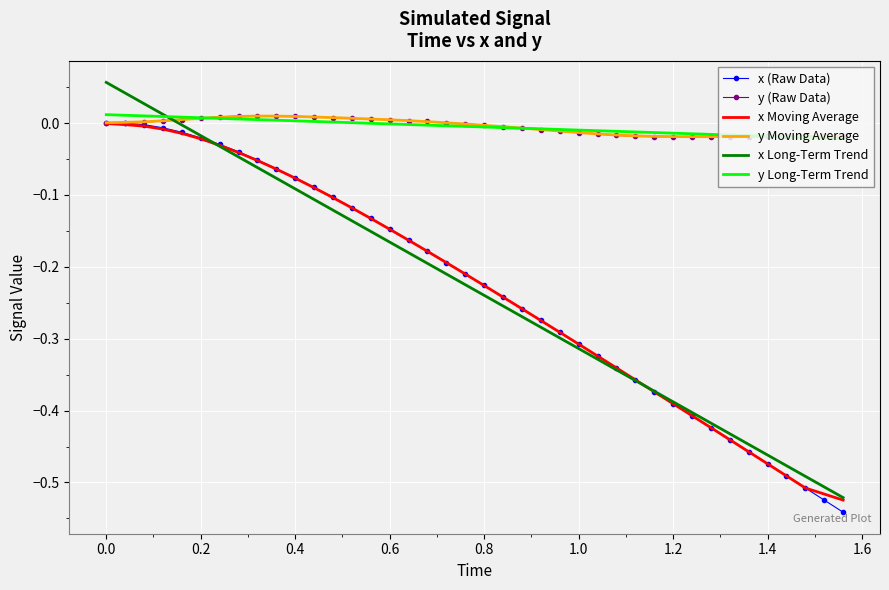

Which series has the widest spread of values?

x Long-Term Trend